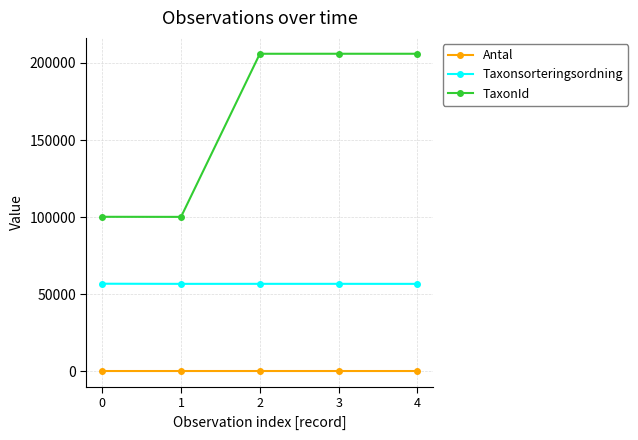

Where is the first local minimum for TaxonId?

1